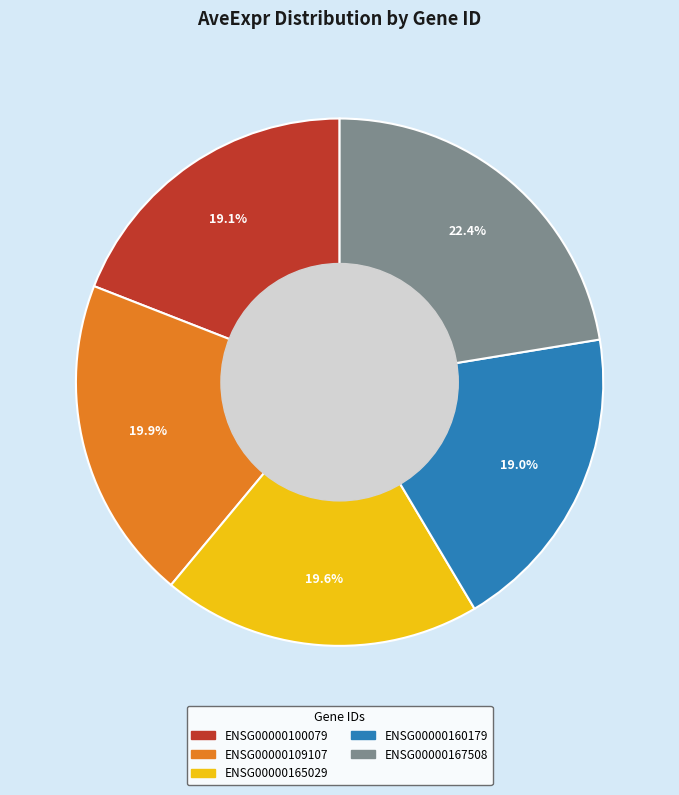

The ENSG00000100079 slice represents 19% of the pie. True or false?

True